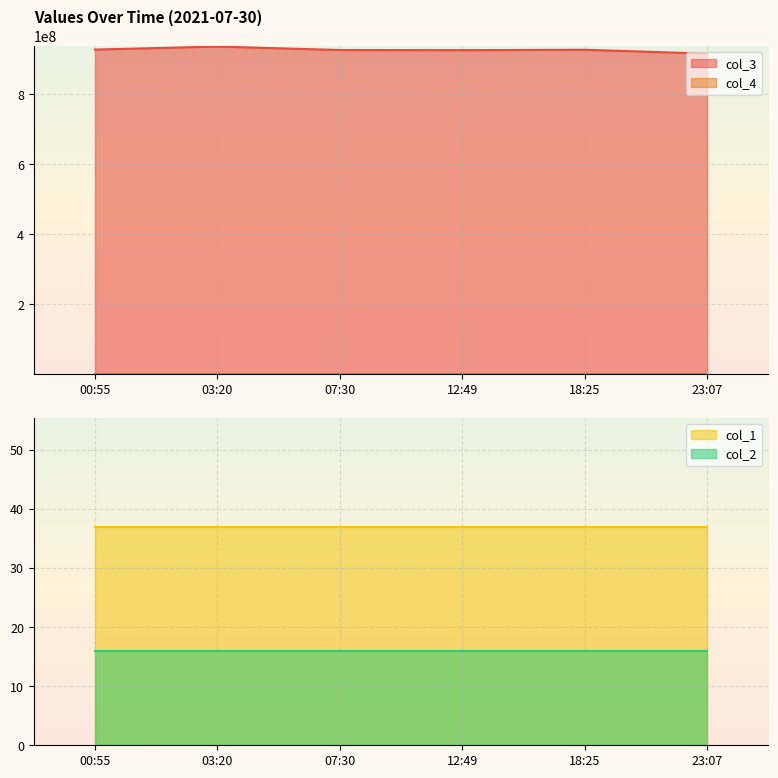

How many values in the col_4 series are below 927886?

3